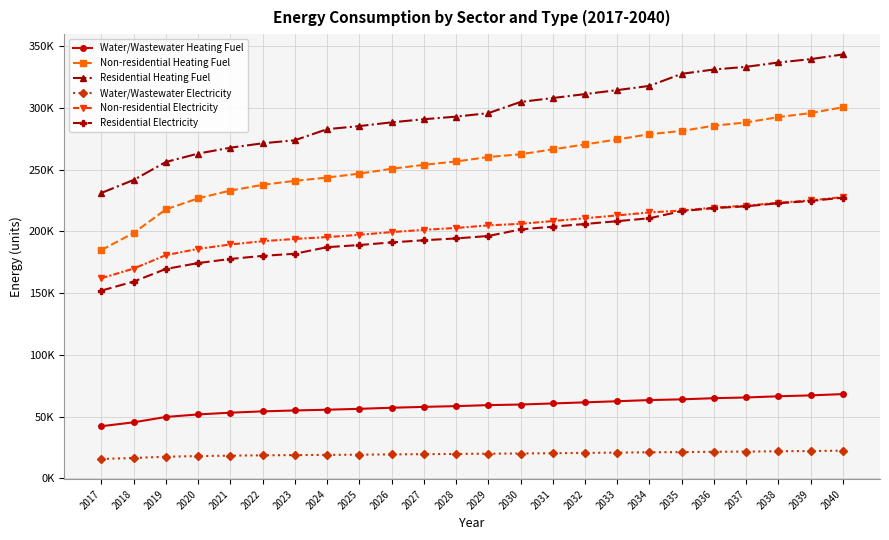

What is the sum of all Residential Heating Fuel values?

7108761.1